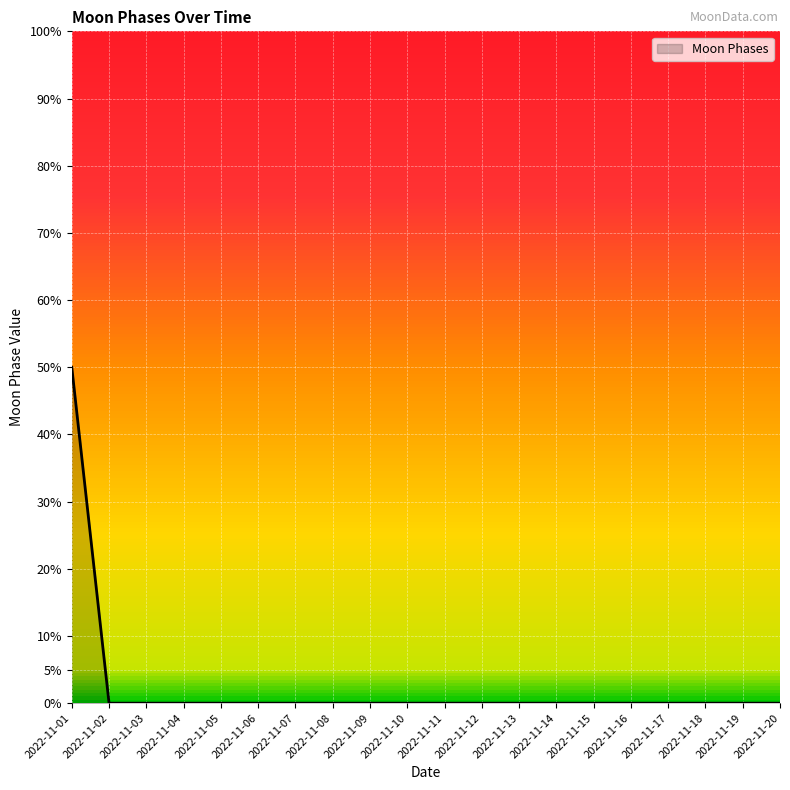

Does the chart have visible grid lines?

Yes